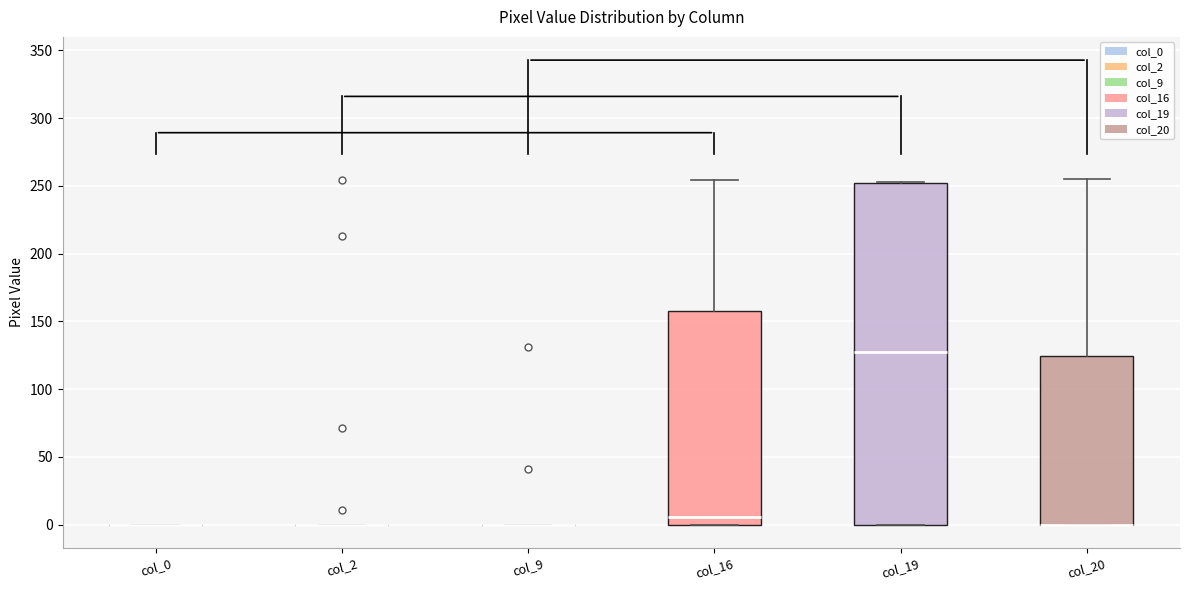

Reading left to right, read every box against the y-axis: the position of its median line, the range the box covers, and the ends of its whiskers. The values are not printed on the chart, so give them approximately, as read against the axis.

col_0: box collapsed to a line at 0, whiskers 0 to 0
col_2: box collapsed to a line at 0, whiskers 0 to 0
col_9: box collapsed to a line at 0, whiskers 0 to 0
col_16: median 5, box 0 to 155, whiskers 0 to 255
col_19: median 125, box 0 to 250, whiskers 0 to 255
col_20: median 0 (drawn on the box's lower edge), box 0 to 125, whiskers 0 to 255